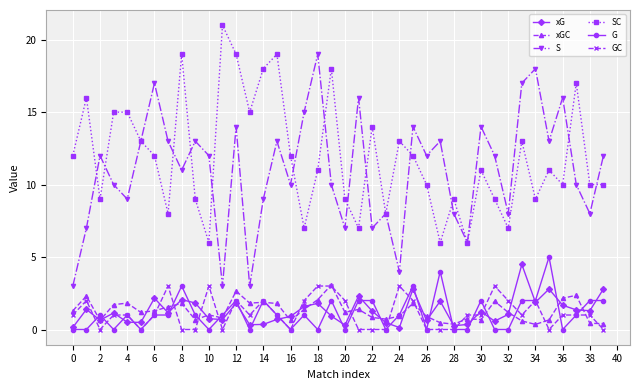

True or false: xG and GC cross at least once.

True